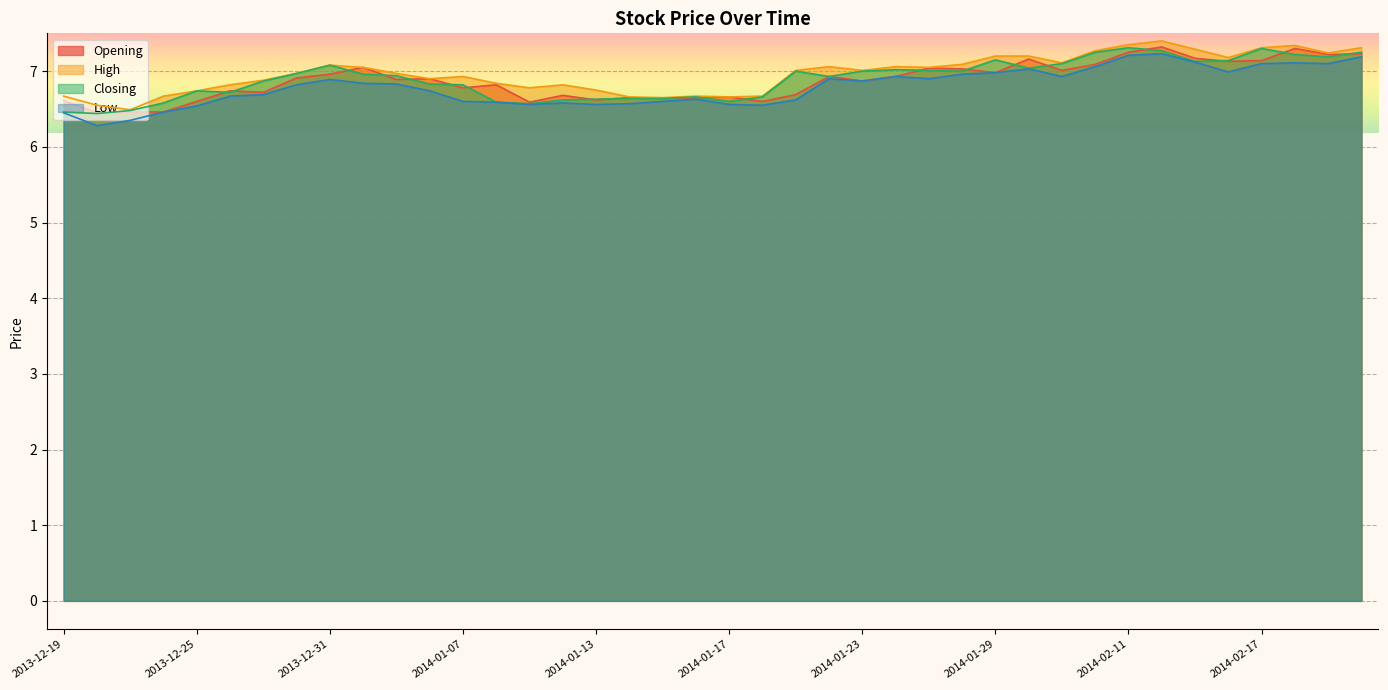

The Low series shows 6.8 at 2014-01-02. True or false?

True